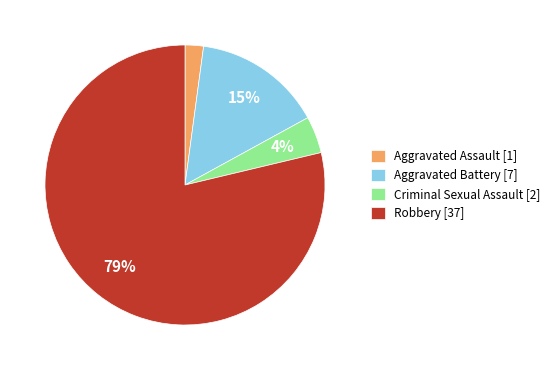

Between Robbery [37] and Aggravated Assault [1], which is larger?

Robbery [37]